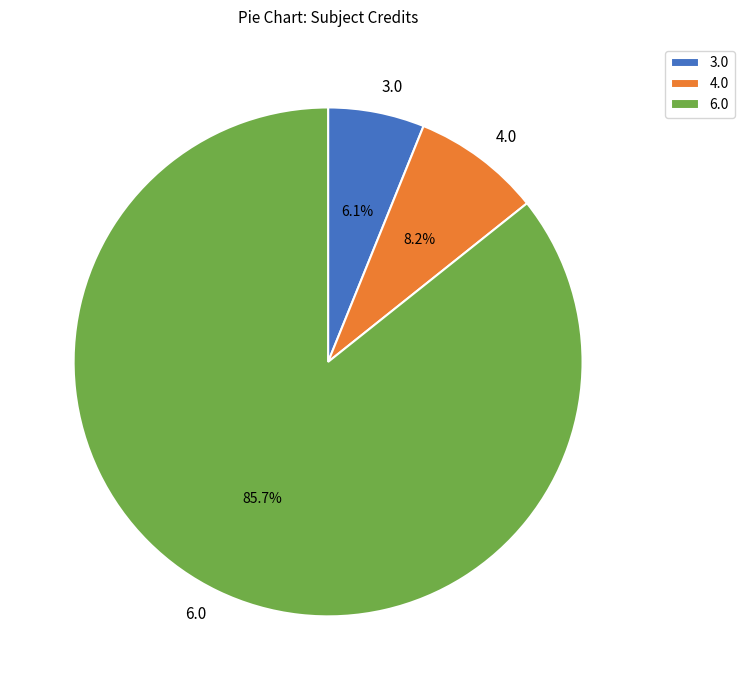

What is the smallest slice in the pie chart?

3.0